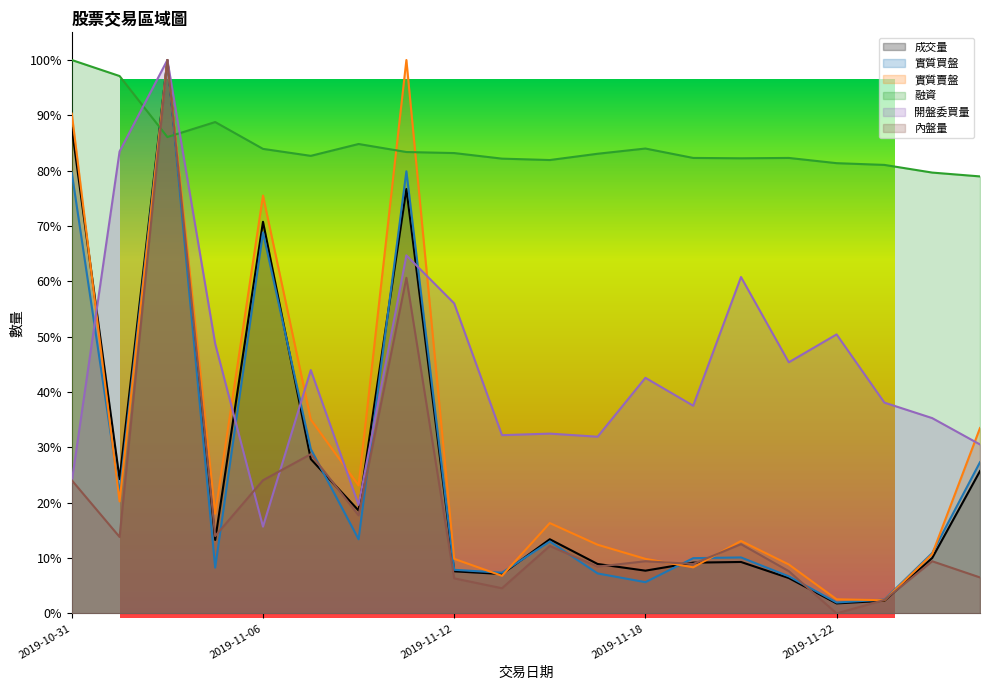

The 實質賣盤 series shows 13.2 at 2019-11-12. True or false?

False